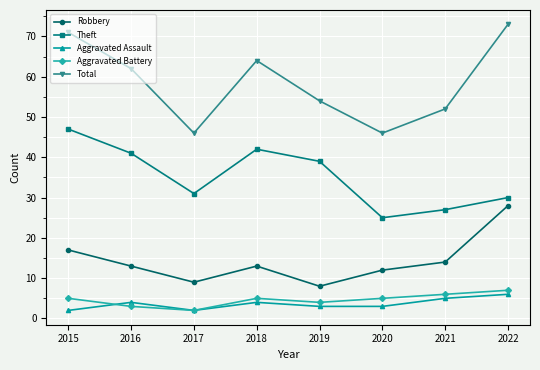

True or false: Robbery has a value of 17 at 2015.

True